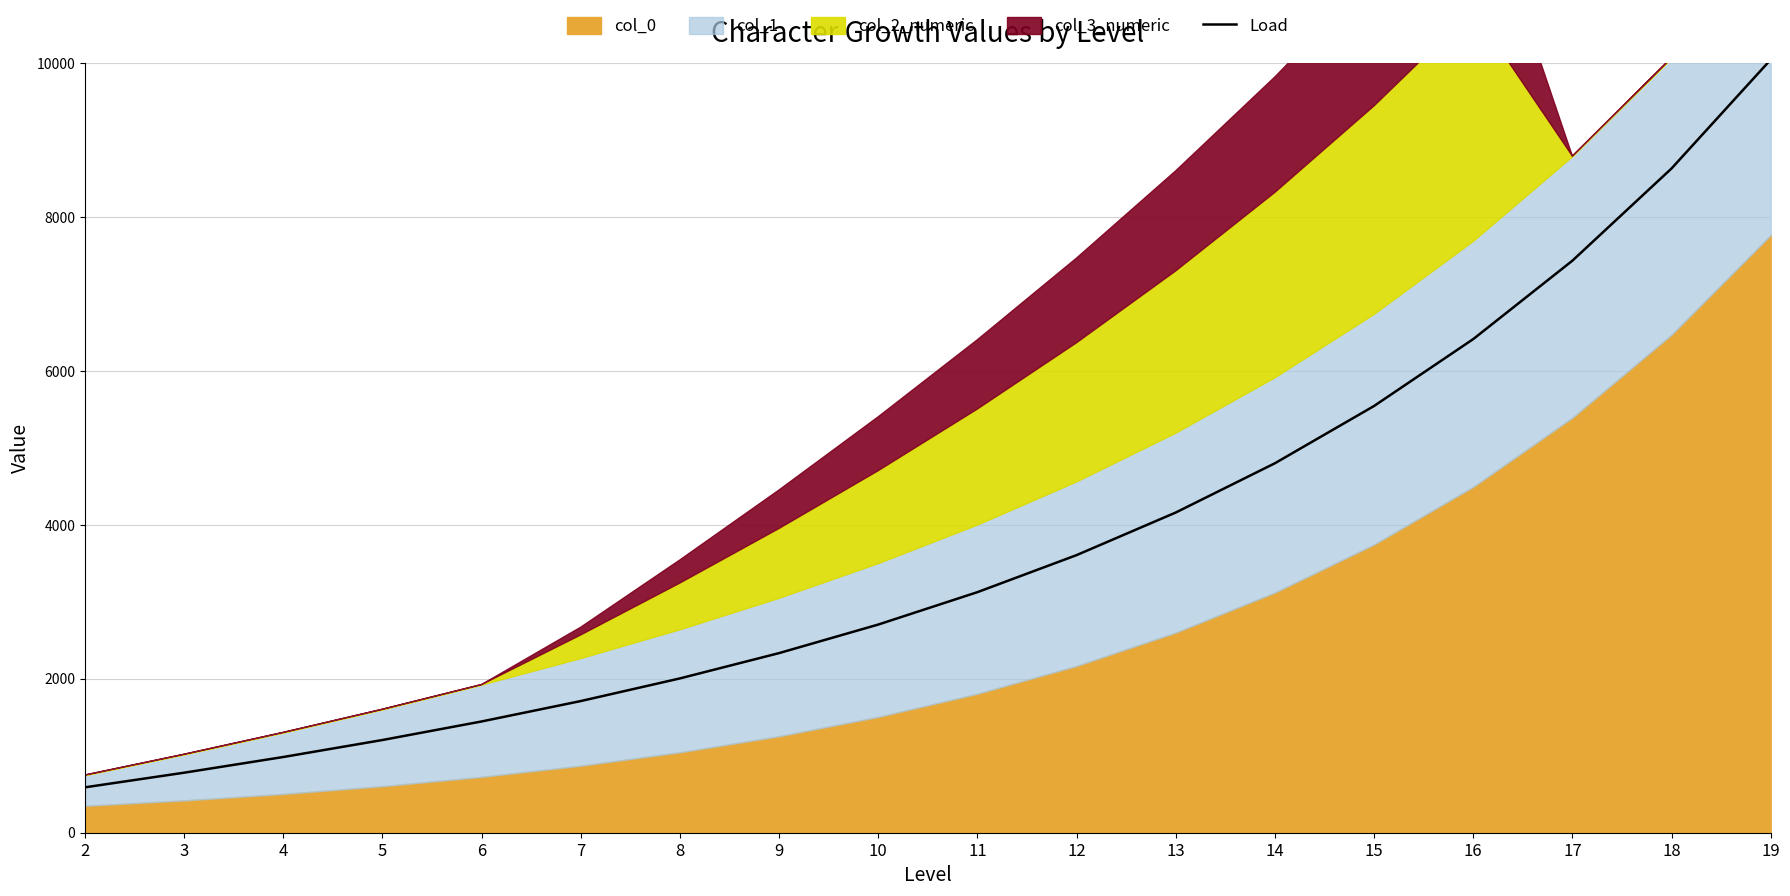

Reading left to right, transcribe all the data shown in this chart.

2=590.0	3=780.0	4=984.0	5=1204.8	6=1445.8	7=1710.9	8=2005.1	9=2334.1	10=2704.9	11=3125.9	12=3607.1	13=4160.5	14=4800.6	15=5544.8	16=6413.7	17=7432.5	18=8630.9	19=10045.1